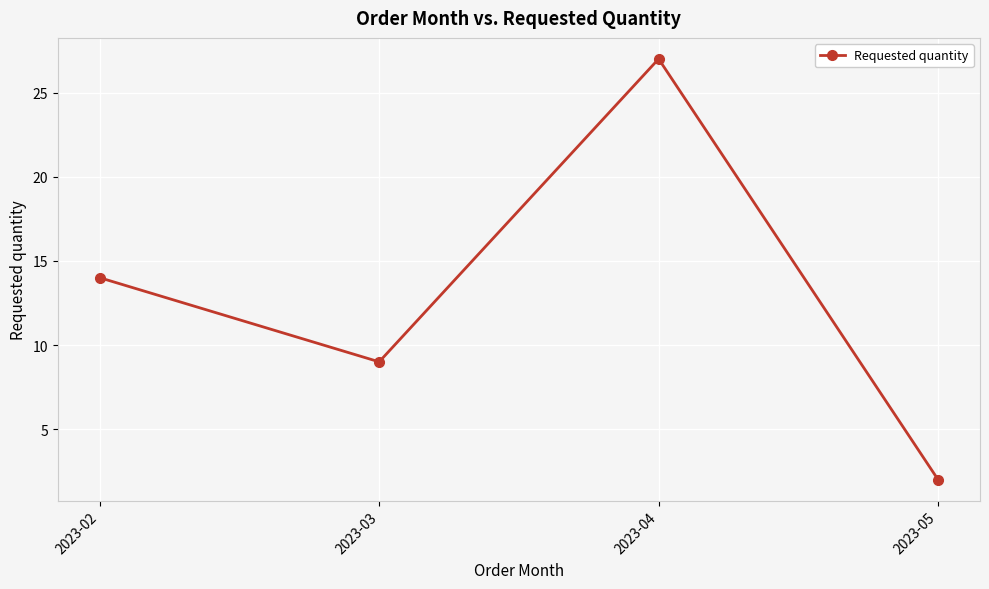

What is the change in value from 2023-02 to 2023-03?

-5